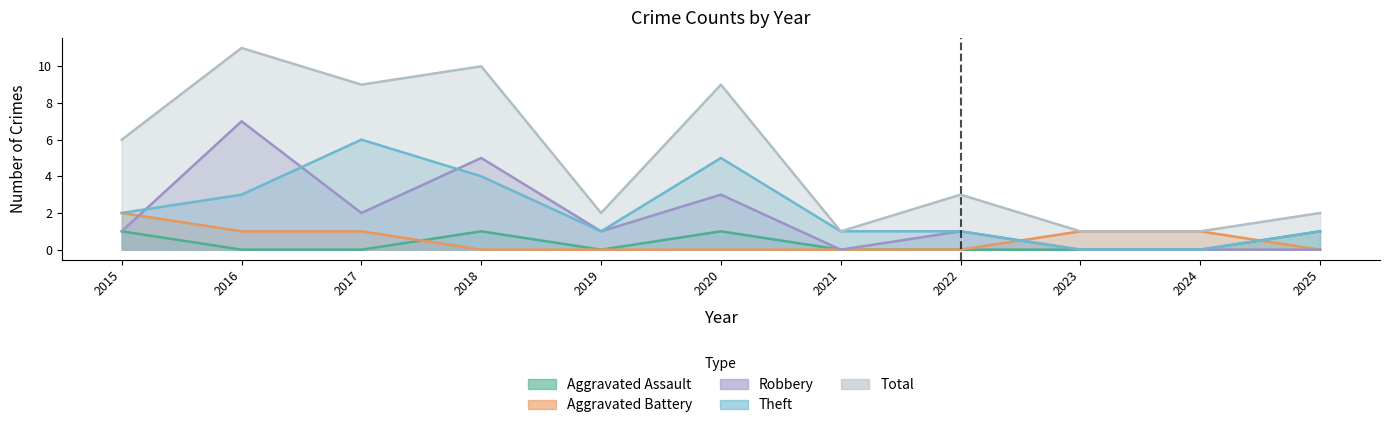

Read the Total value at 2022, to the nearest 5.

5